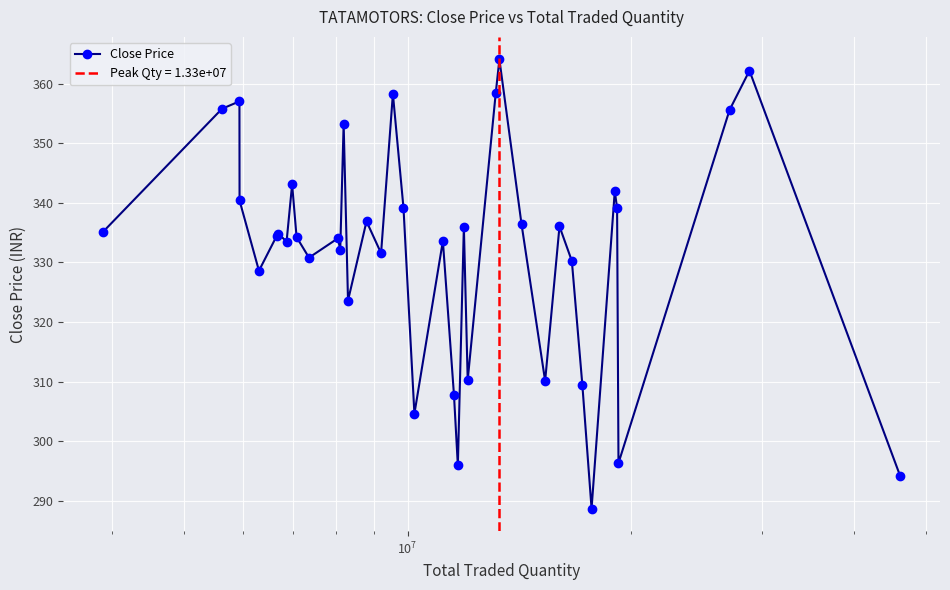

What is the maximum value for Close Price?

364.1